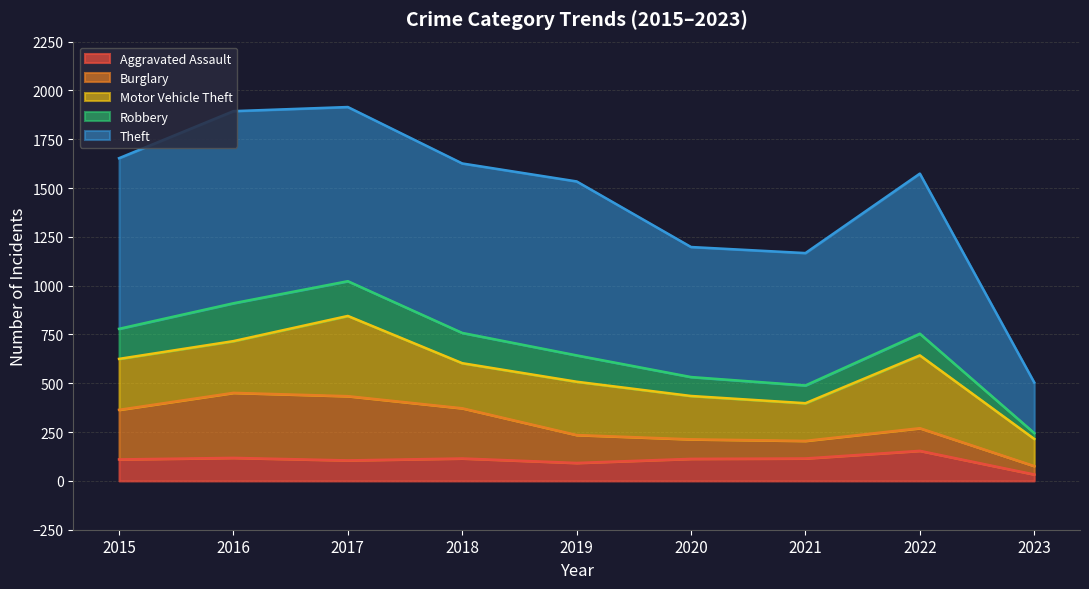

At which label does Robbery first exceed 135?

2015